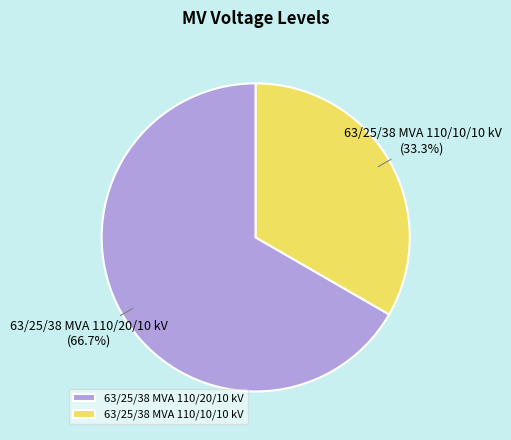

To the nearest percent, what portion does 63/25/38 MVA 110/20/10 kV represent?

67%